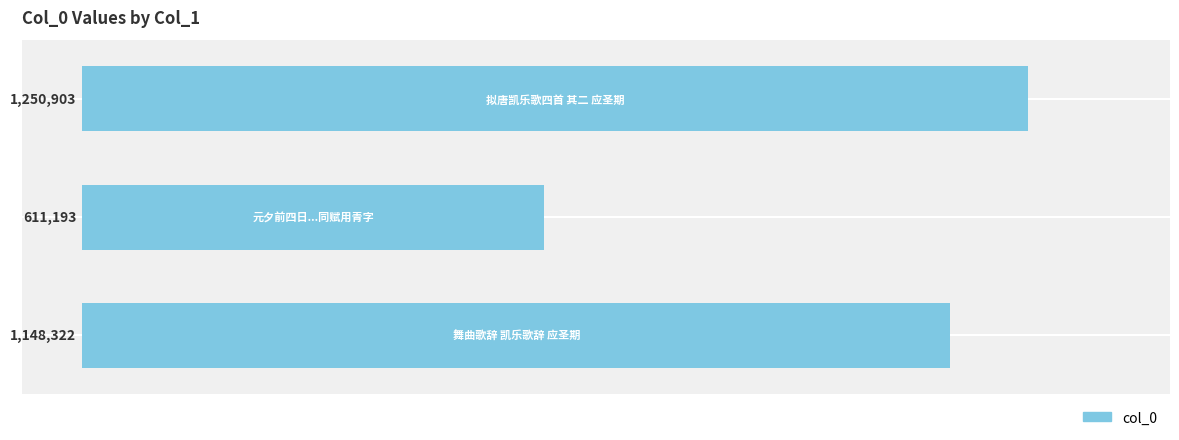

How many values are between 611193 and 1250903?

3